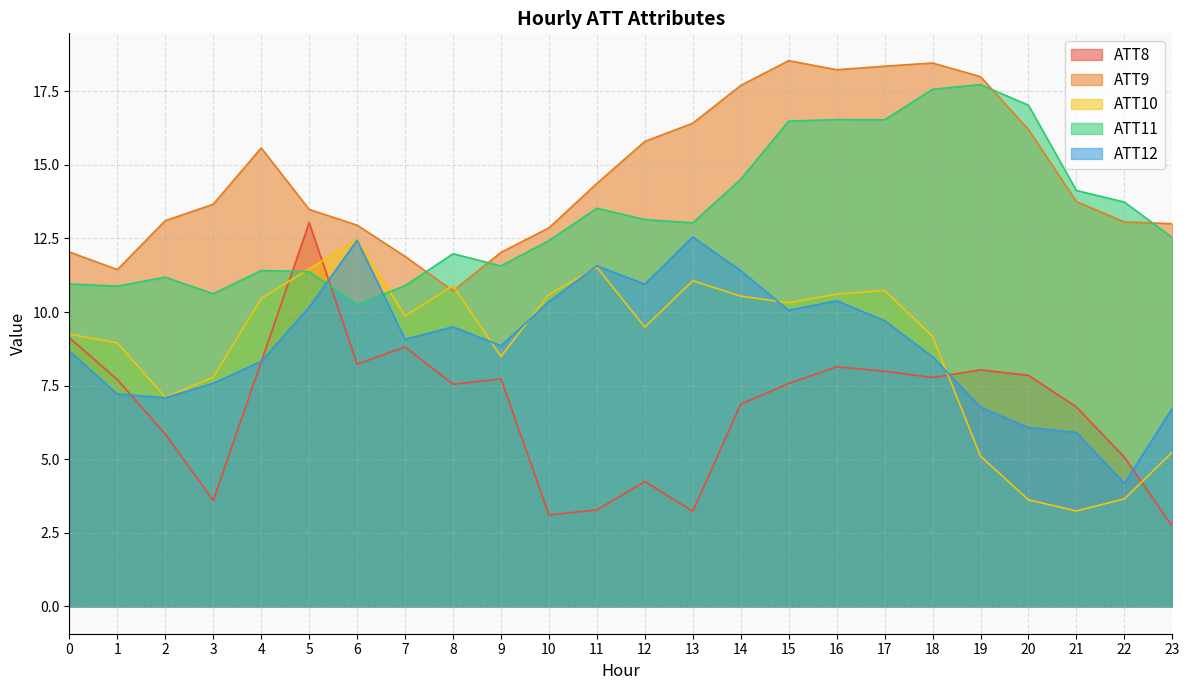

Where do ATT12 and ATT11 first cross each other?

5 and 6